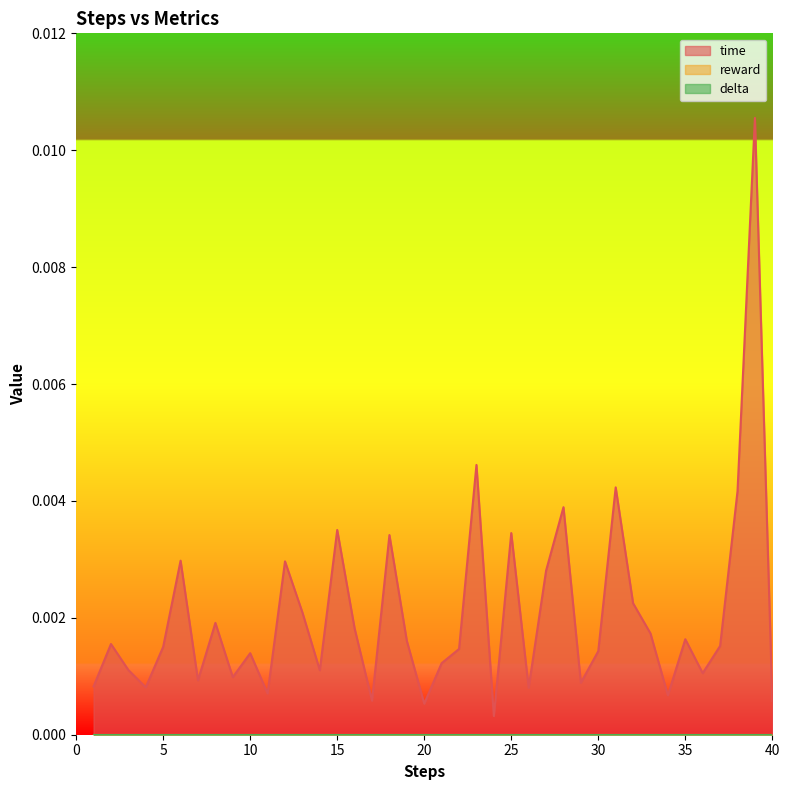

At which label is time closest to 0?

24